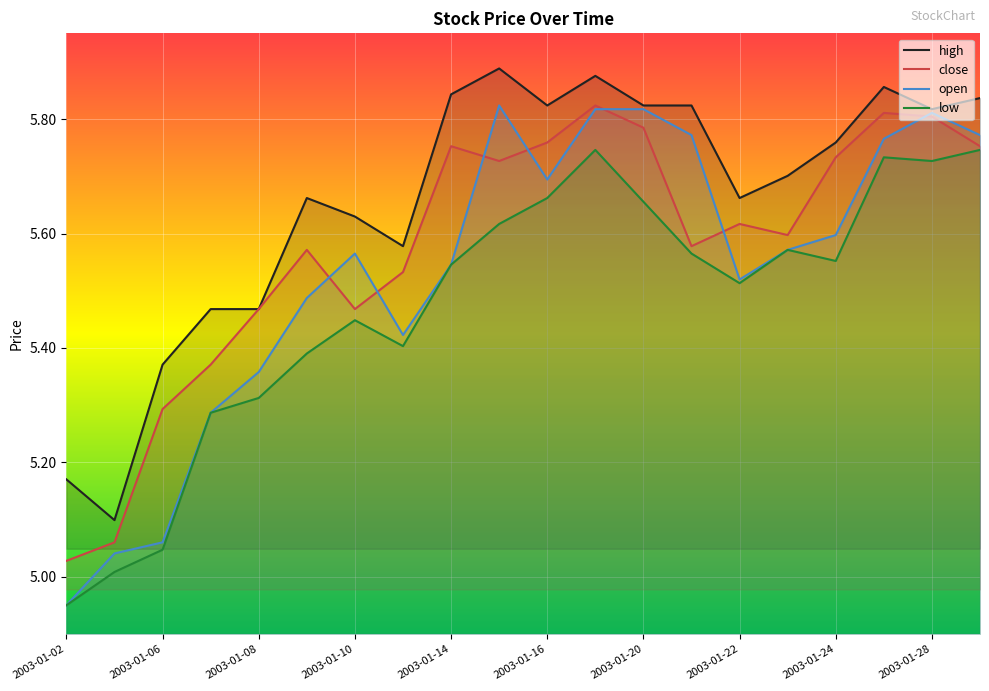

What is the difference between the second highest and second lowest values in the close series?

0.8